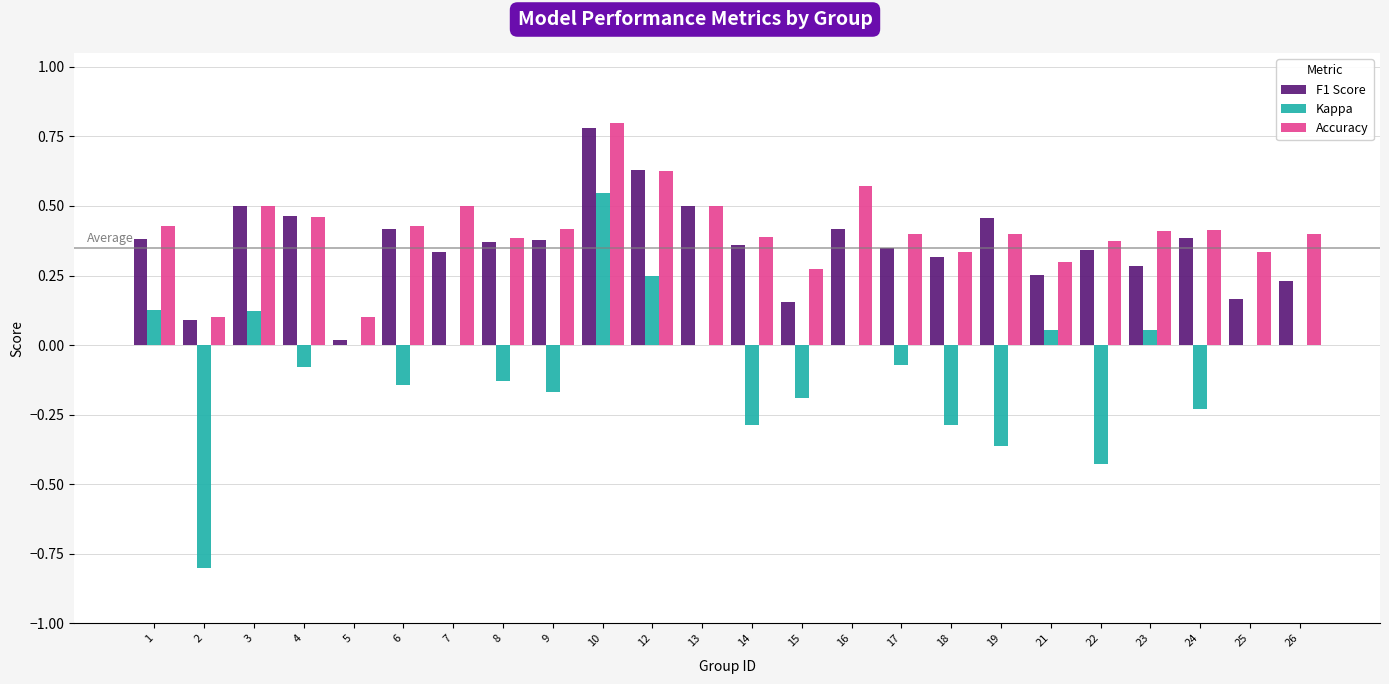

At which label does Accuracy reach its peak?

10